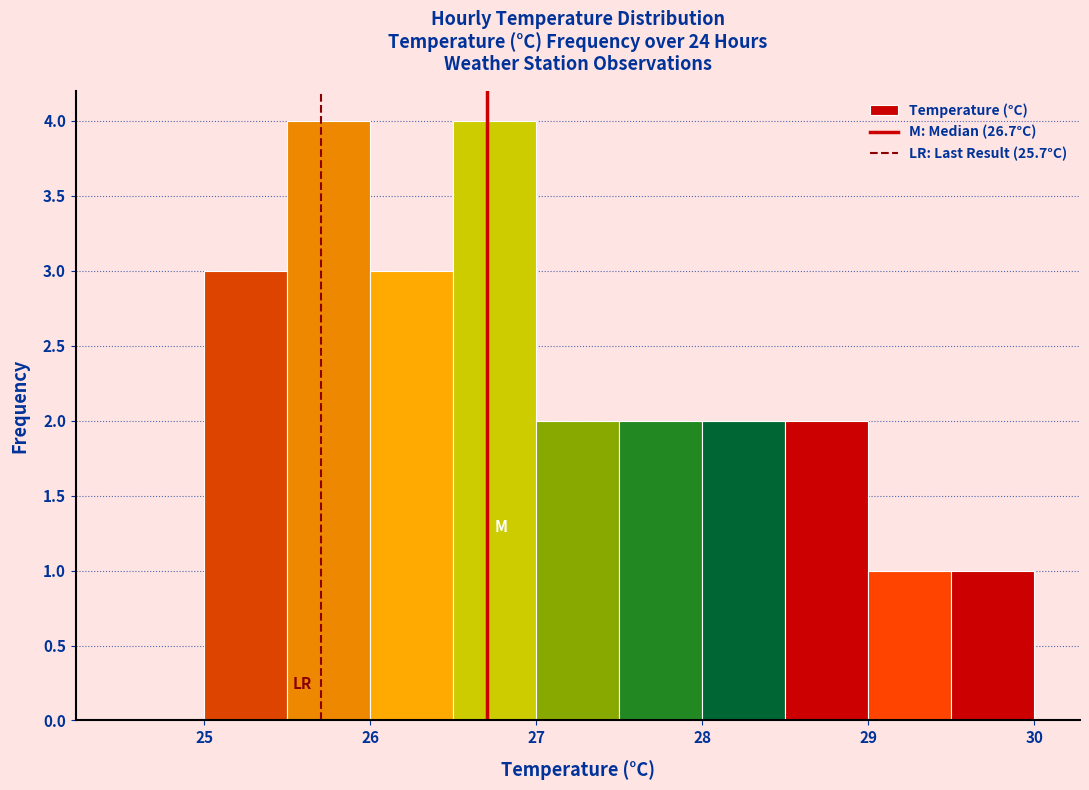

Reading left to right, list every bar in this chart as the range it spans on the x-axis followed by its height. The values are not printed on the chart, so give them approximately, as read against the axis.

24.5 to 25.0: 0
25.0 to 25.5: 3
25.5 to 26.0: 4
26.0 to 26.5: 3
26.5 to 27.0: 4
27.0 to 27.5: 2
27.5 to 28.0: 2
28.0 to 28.5: 2
28.5 to 29.0: 2
29.0 to 29.5: 1
29.5 to 30.0: 1